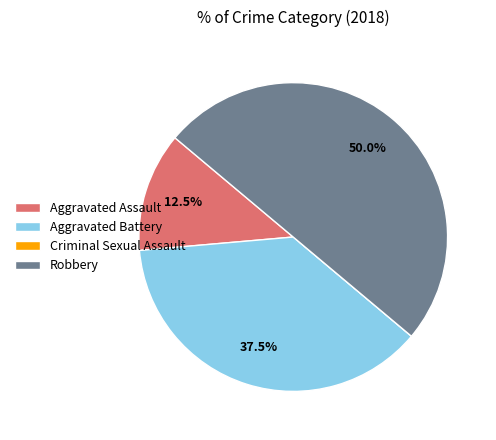

Is the sum of Aggravated Battery and Robbery greater than half?

Yes